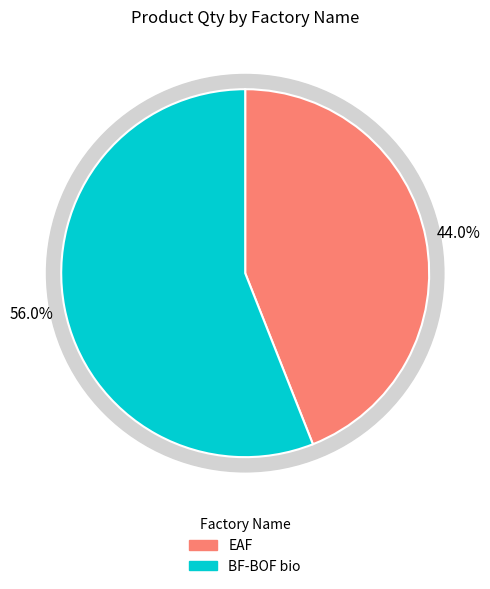

How many slices are in this pie chart?

2